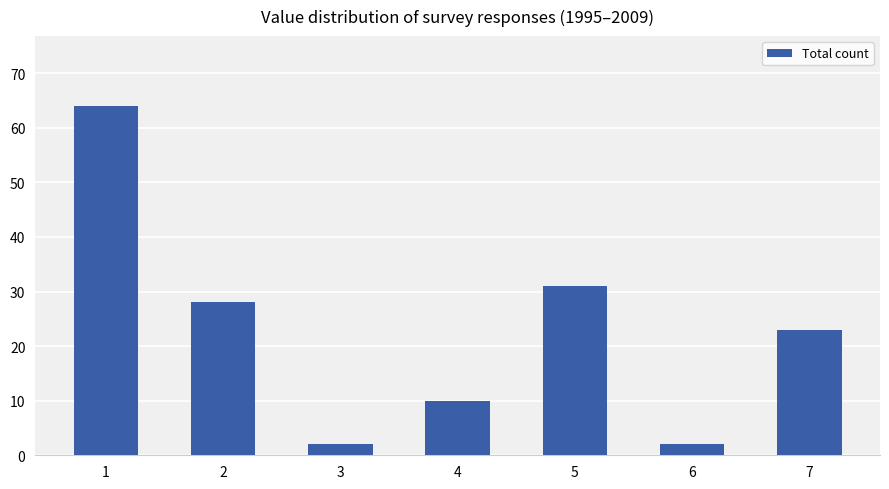

What is the value of the 2nd bar from the left?

28